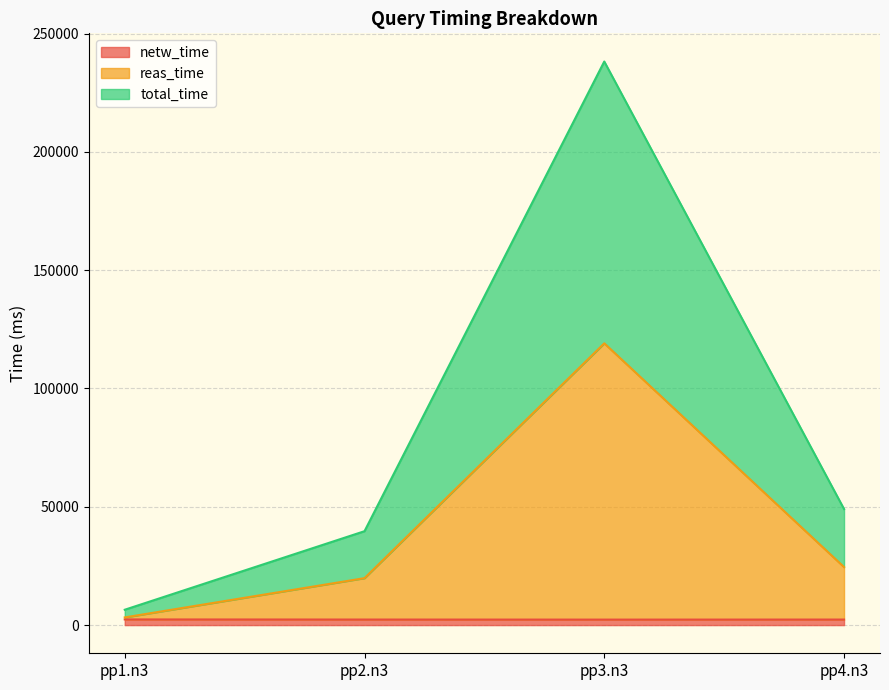

Does the chart have visible grid lines?

Yes